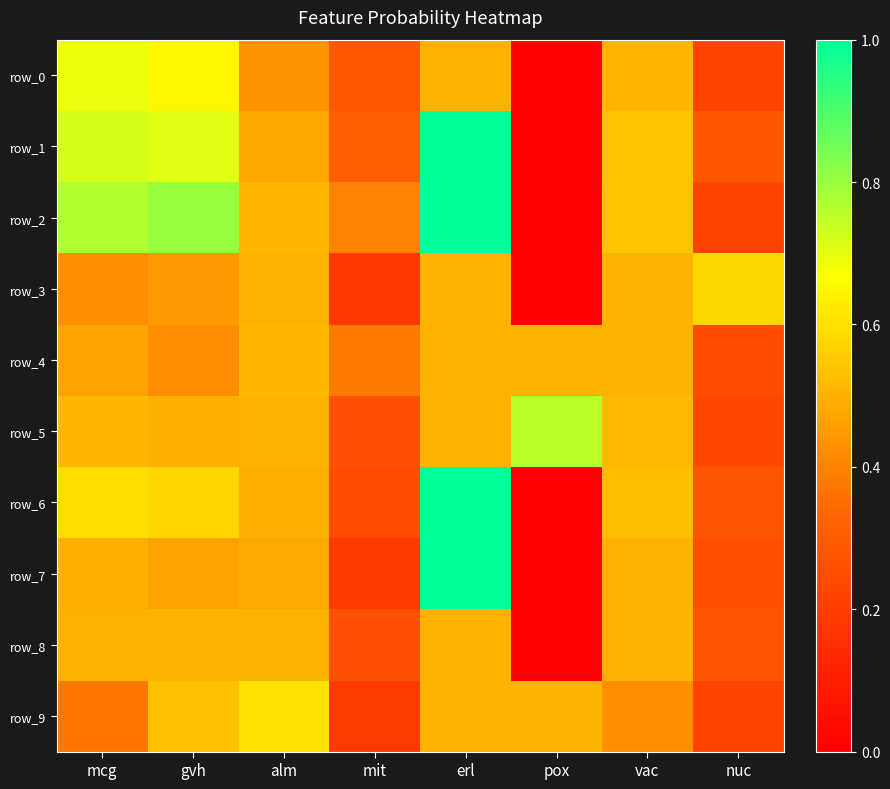

How many positive values does the row_6 series have?

7